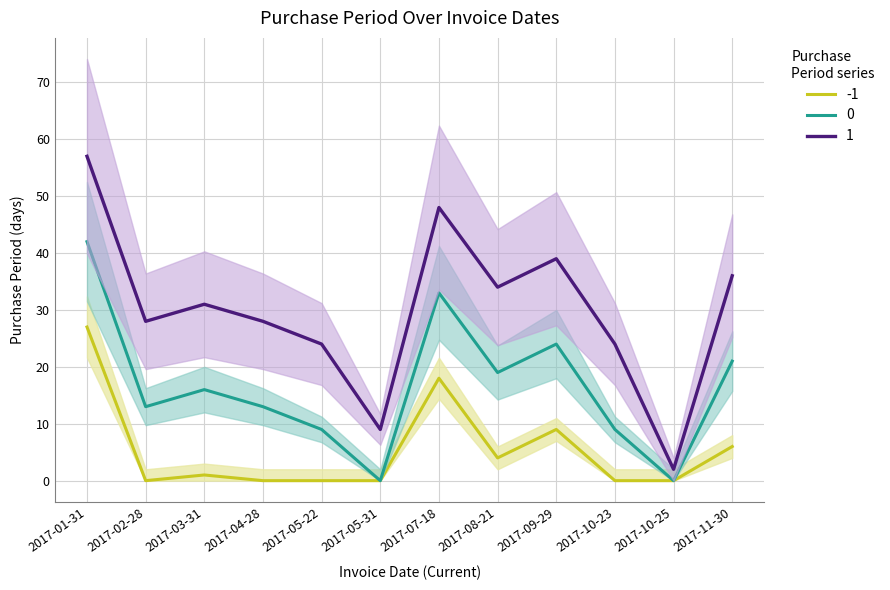

How many points are higher than both their immediate neighbors (excluding endpoints)?

3